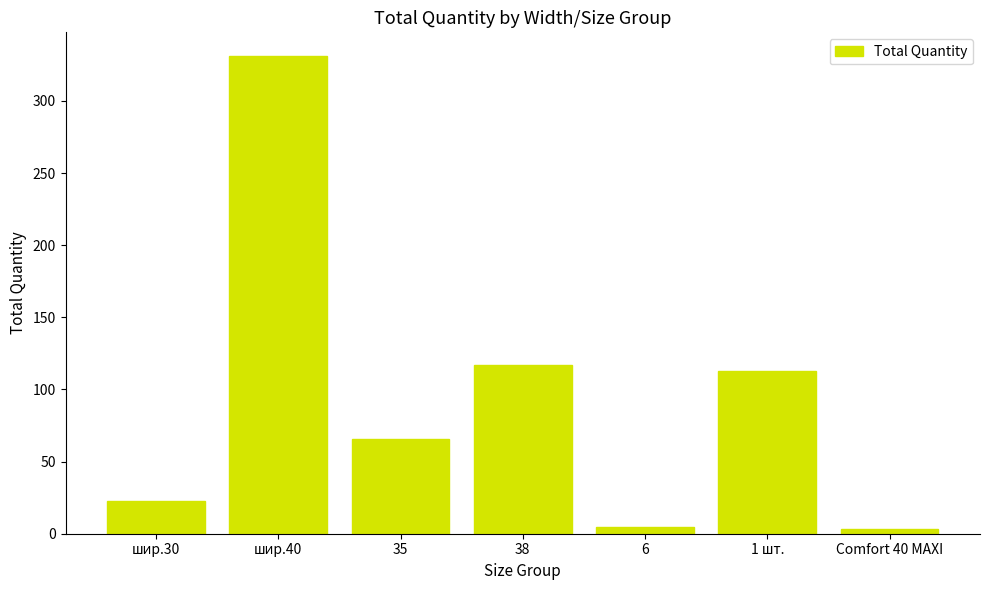

The value at 35 is 66. True or false?

True